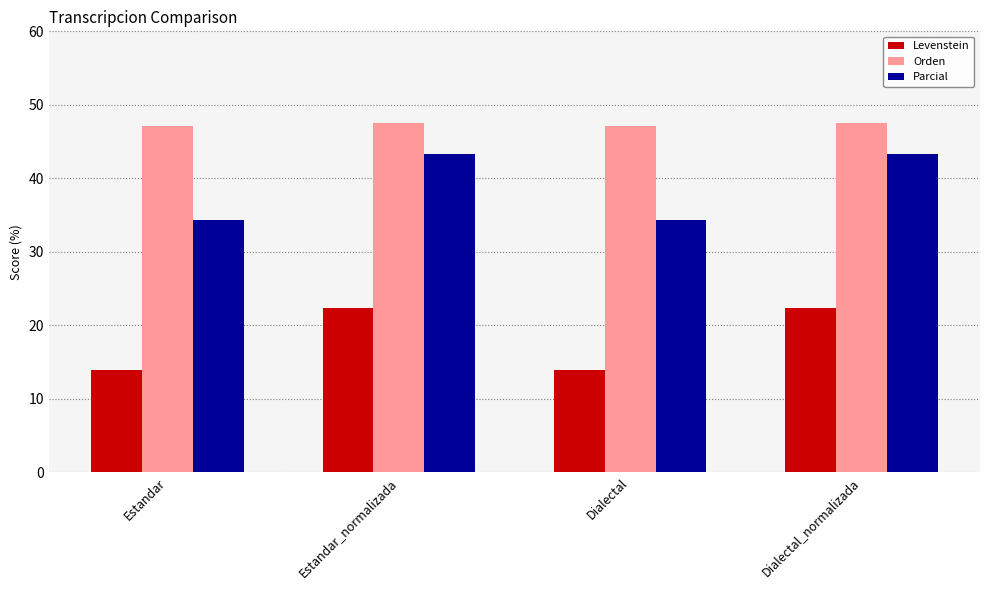

The Parcial series shows 24.0 at Dialectal_normalizada. True or false?

False